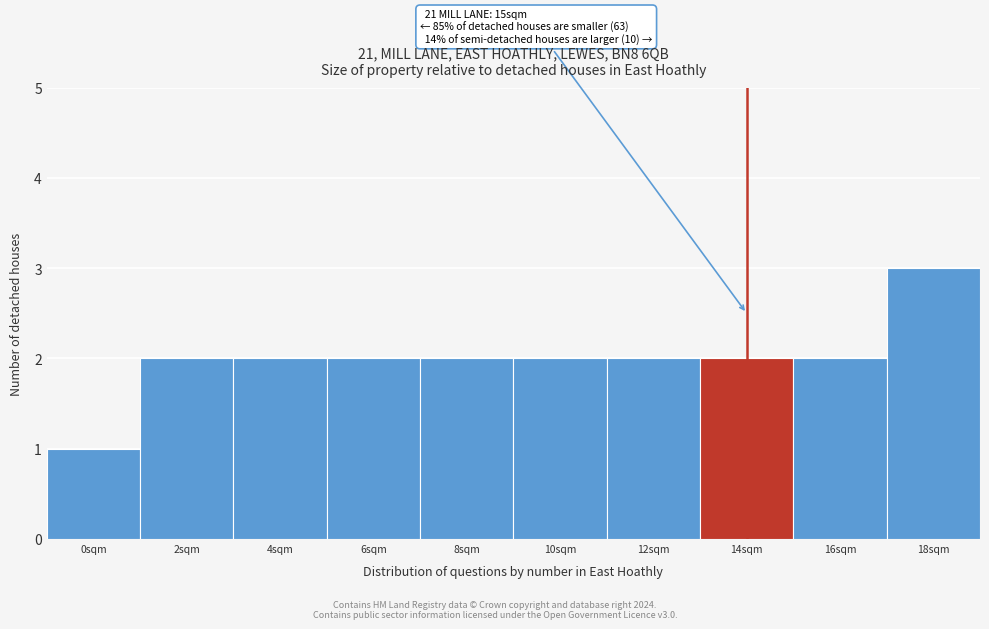

Reading left to right, what are all the values shown in this chart?

0sqm=1	2sqm=2	4sqm=2	6sqm=2	8sqm=2	10sqm=2	12sqm=2	14sqm=2	16sqm=2	18sqm=3